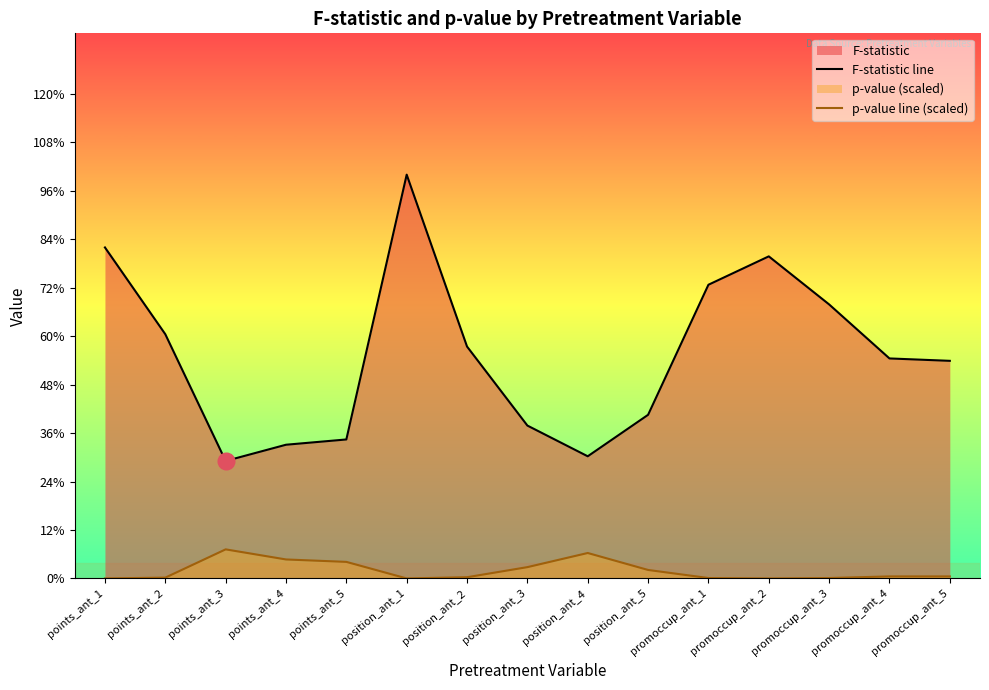

Reading left to right, what are all the values shown in this chart?

F-statistic line: 6.6	4.9	2.4	2.7	2.8	8.1	4.7	3.1	2.5	3.3	5.9	6.5	5.5	4.4	4.4
p-value line (scaled): 0.0	0.0	0.6	0.4	0.3	0.0	0.0	0.2	0.5	0.2	0.0	0.0	0.0	0.0	0.0